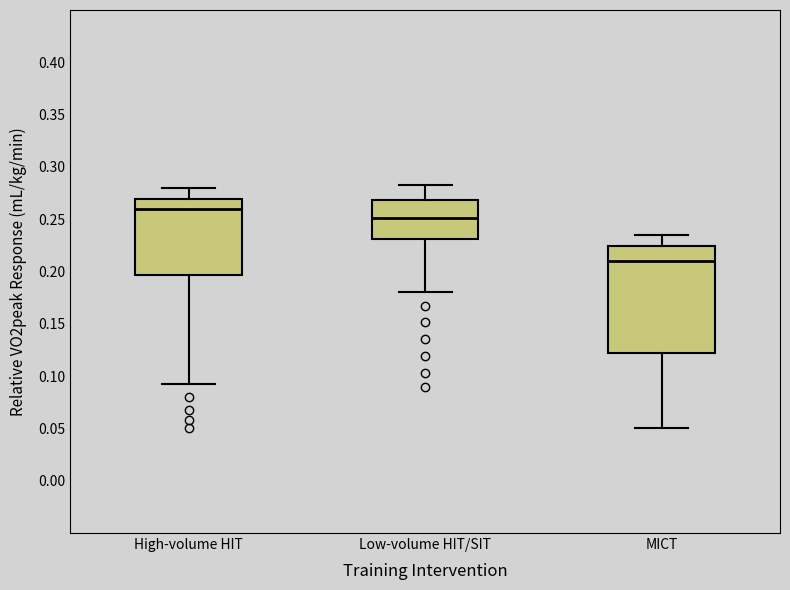

Reading left to right, transcribe this box plot: for each box, give where its median line is, the range the box spans, and where its two whiskers end, as read against the y-axis. The values are not printed on the chart, so give them approximately, as read against the axis.

High-volume HIT: median 0.260, box 0.195 to 0.270, whiskers 0.090 to 0.280
Low-volume HIT/SIT: median 0.250, box 0.230 to 0.270, whiskers 0.180 to 0.285
MICT: median 0.210, box 0.120 to 0.225, whiskers 0.050 to 0.235